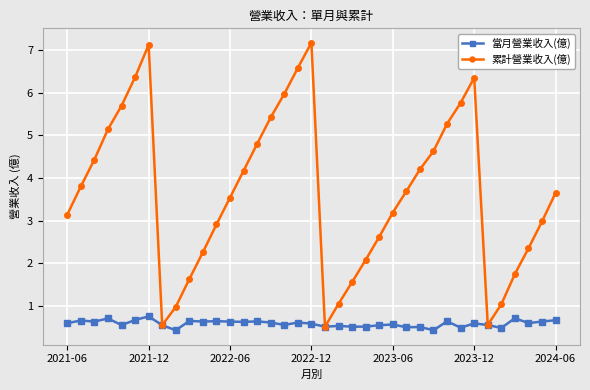

What is the difference between the maximum and second lowest values in the 累計營業收入(億) series?

6.6